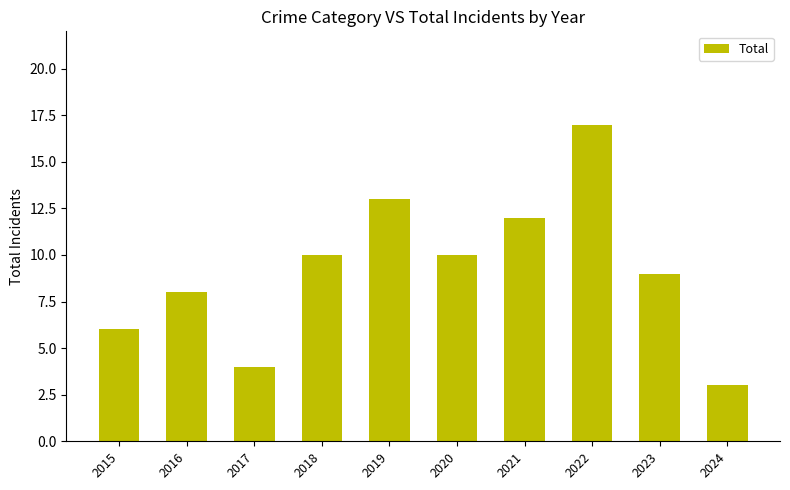

How many bars are there in total?

10